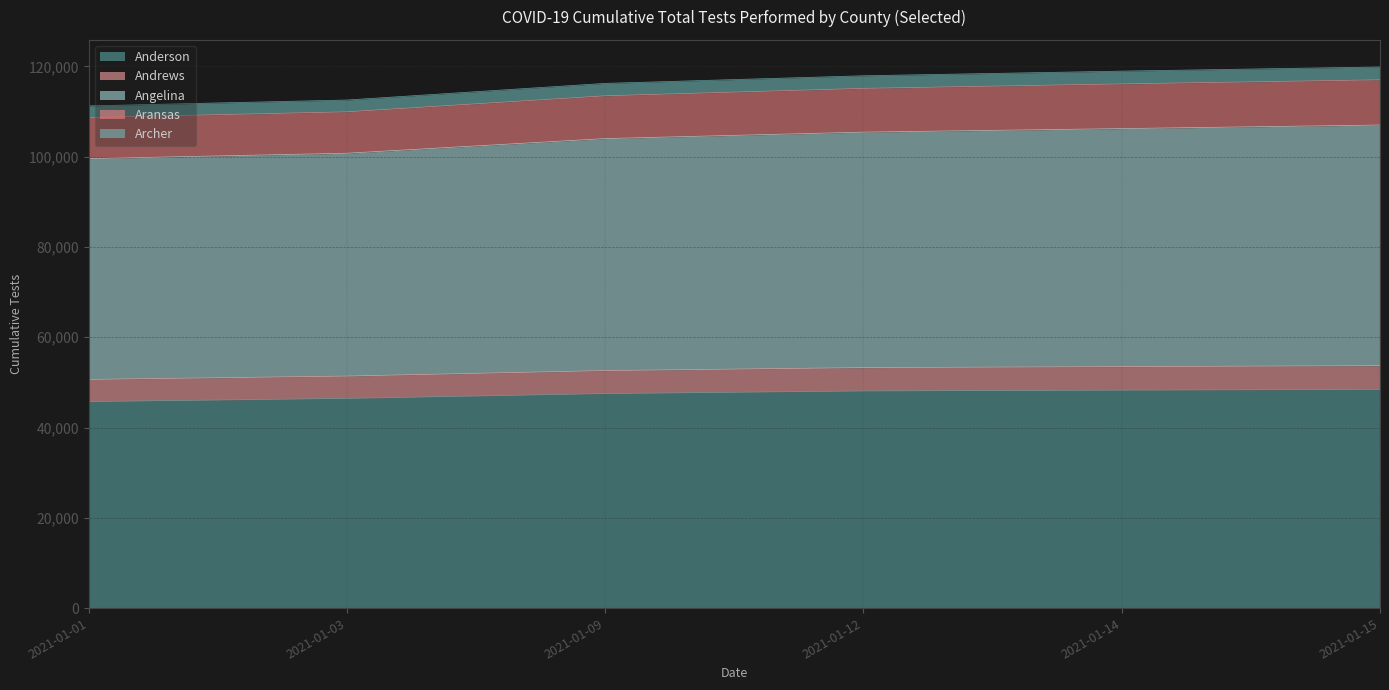

What is the lowest value of the Anderson series?

45735